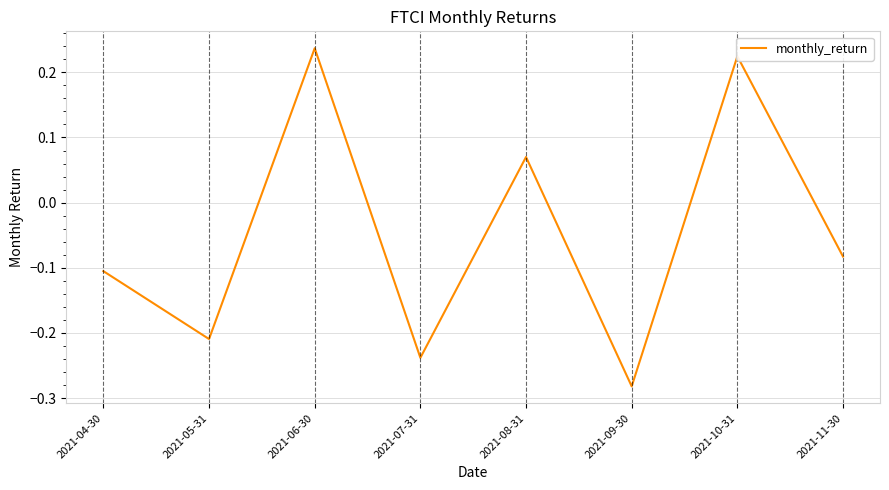

Which category has the highest value across all series?

2021-06-30